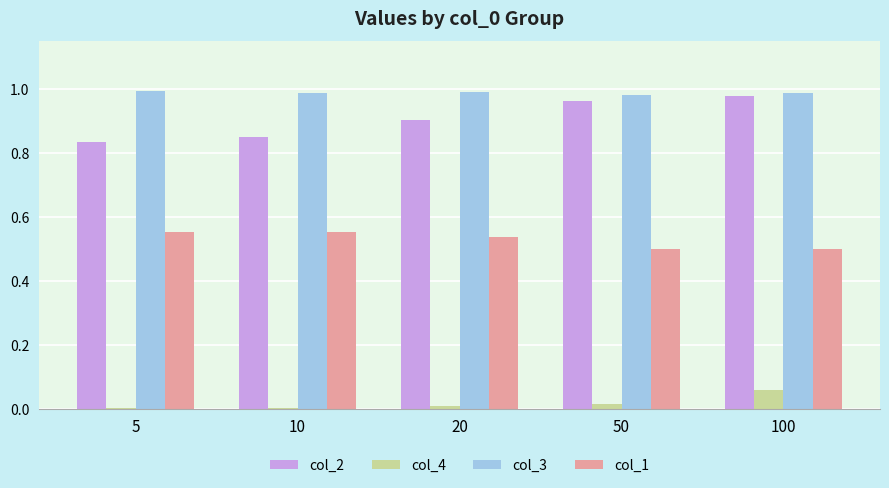

True or false: col_1 has a value of 0.5 at 50.

True